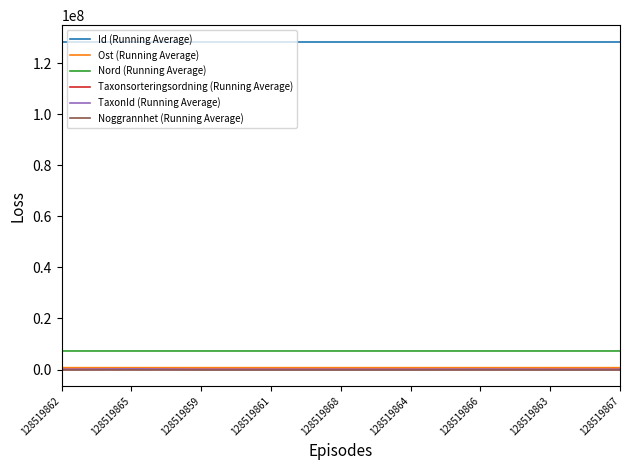

True or false: Taxonsorteringsordning (Running Average) has more than 0 interior local peaks.

True